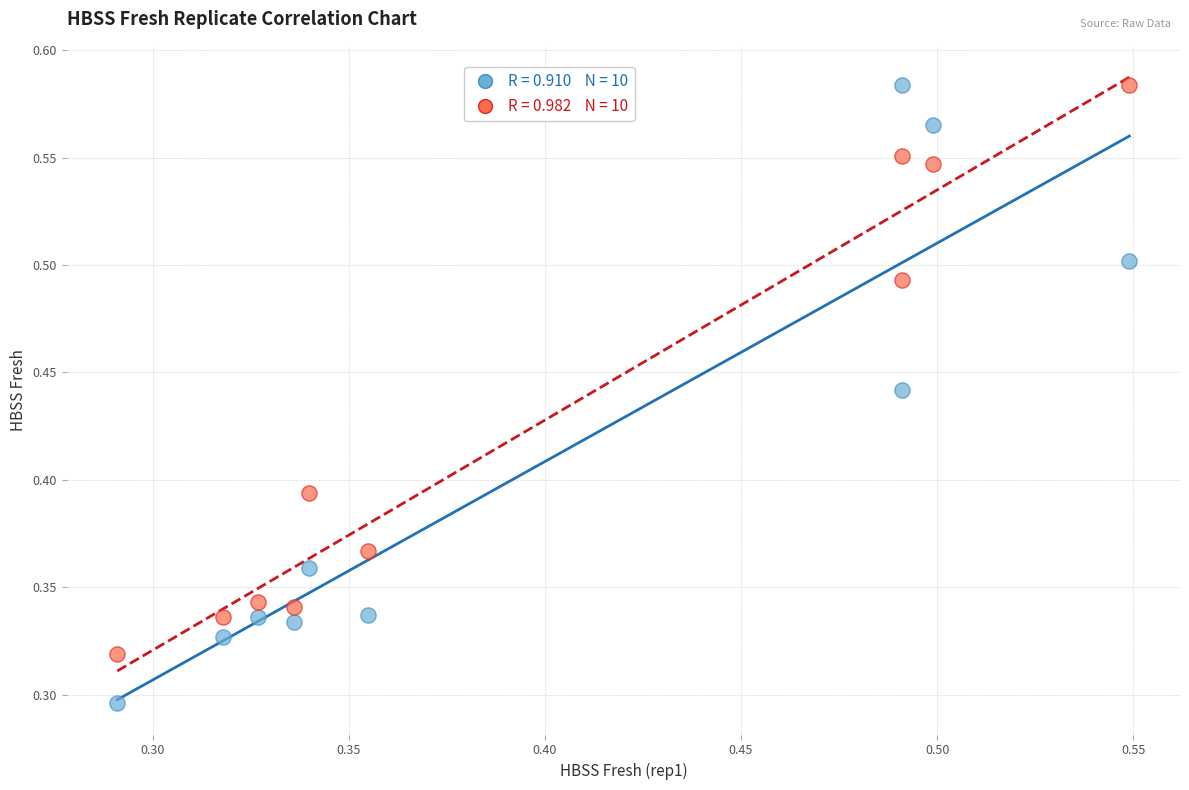

How many data points are displayed?

20